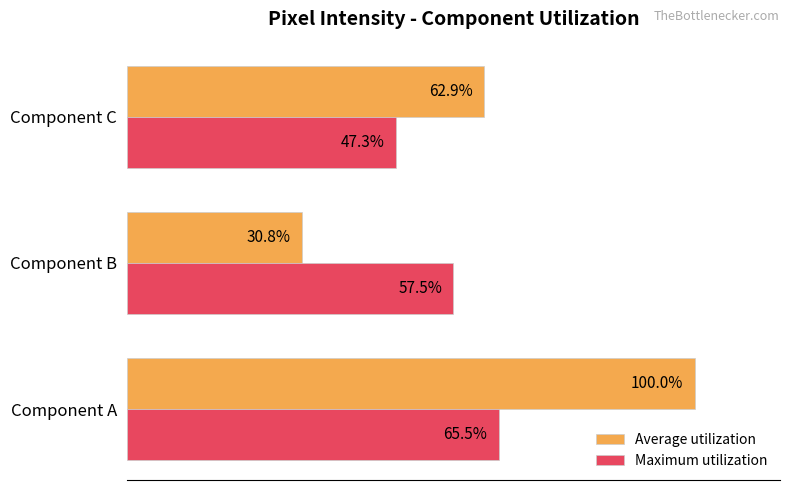

Which series has the widest spread of values?

Average utilization